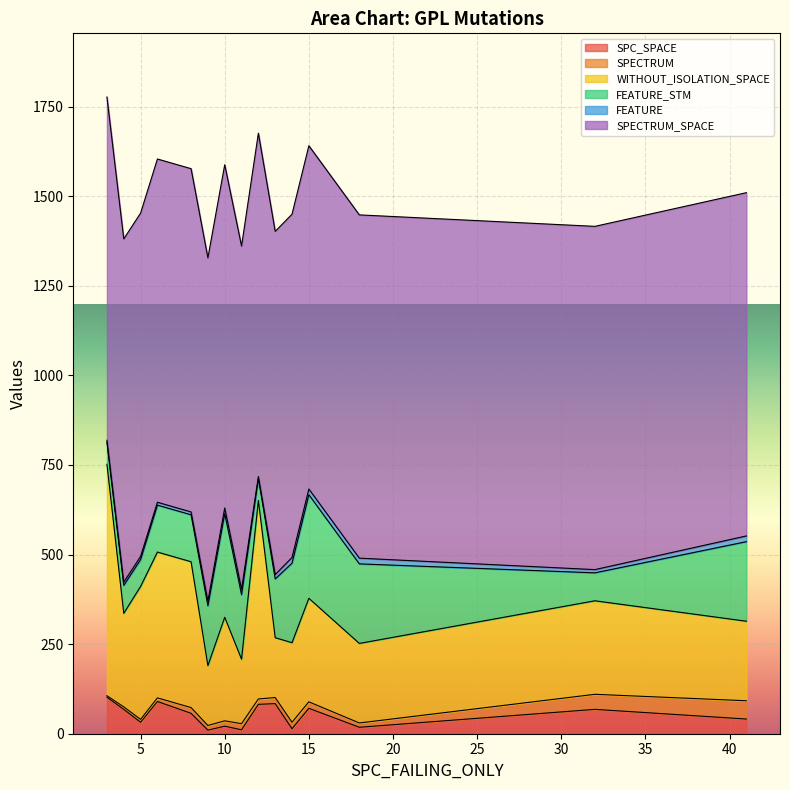

True or false: FEATURE_STM has a value of 47 at 32.

False